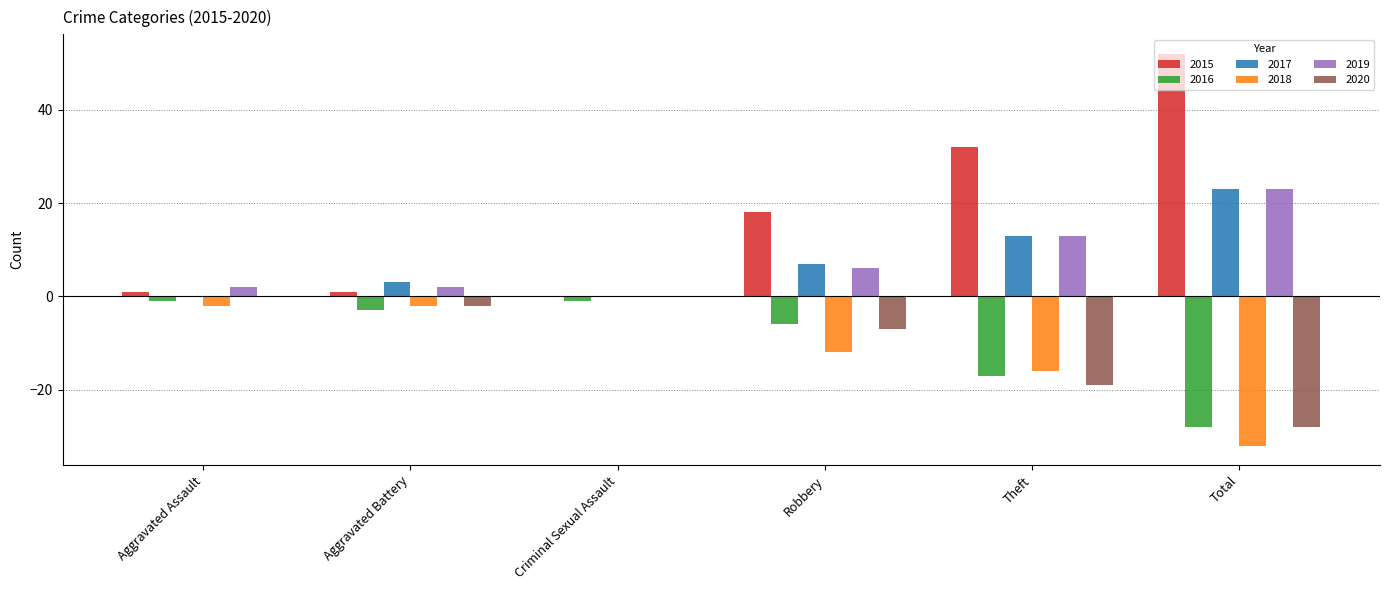

What are all the series names shown in the legend?

2015, 2016, 2017, 2018, 2019, 2020